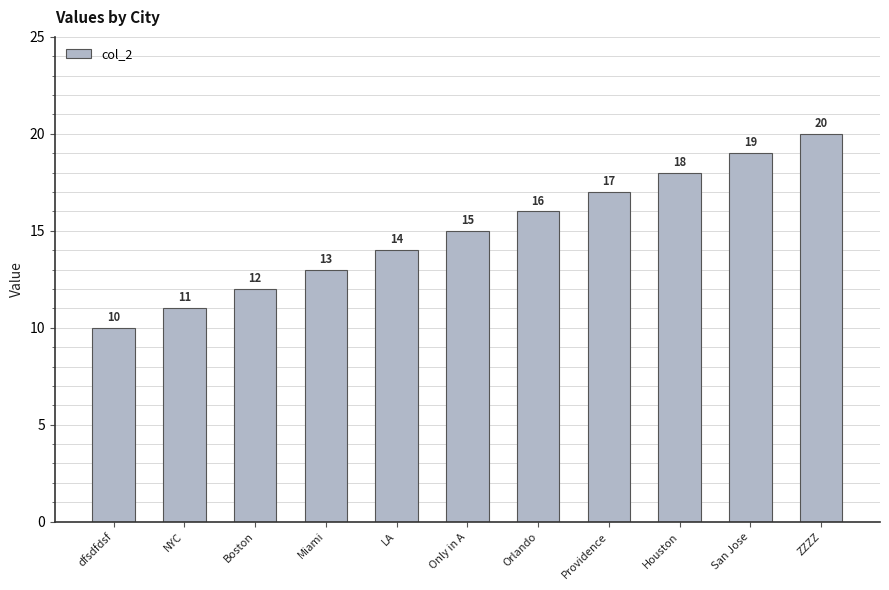

What is the label of the 4th bar from the right?

Providence